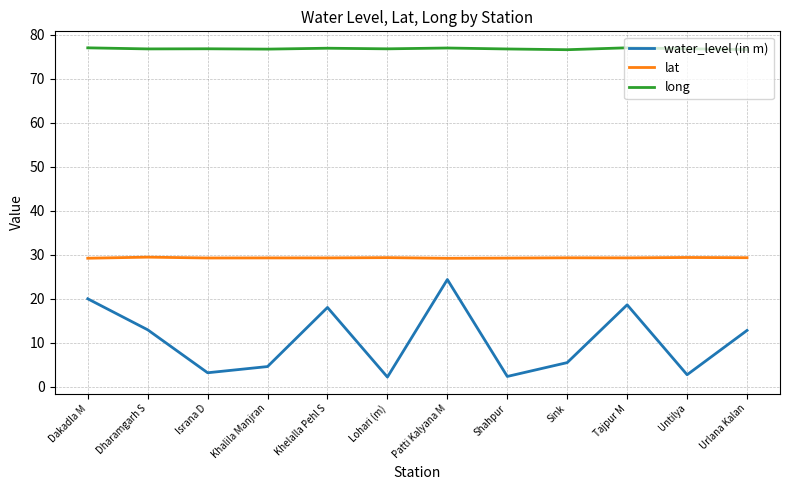

The value of lat at Israna D is 29.3. True or false?

True